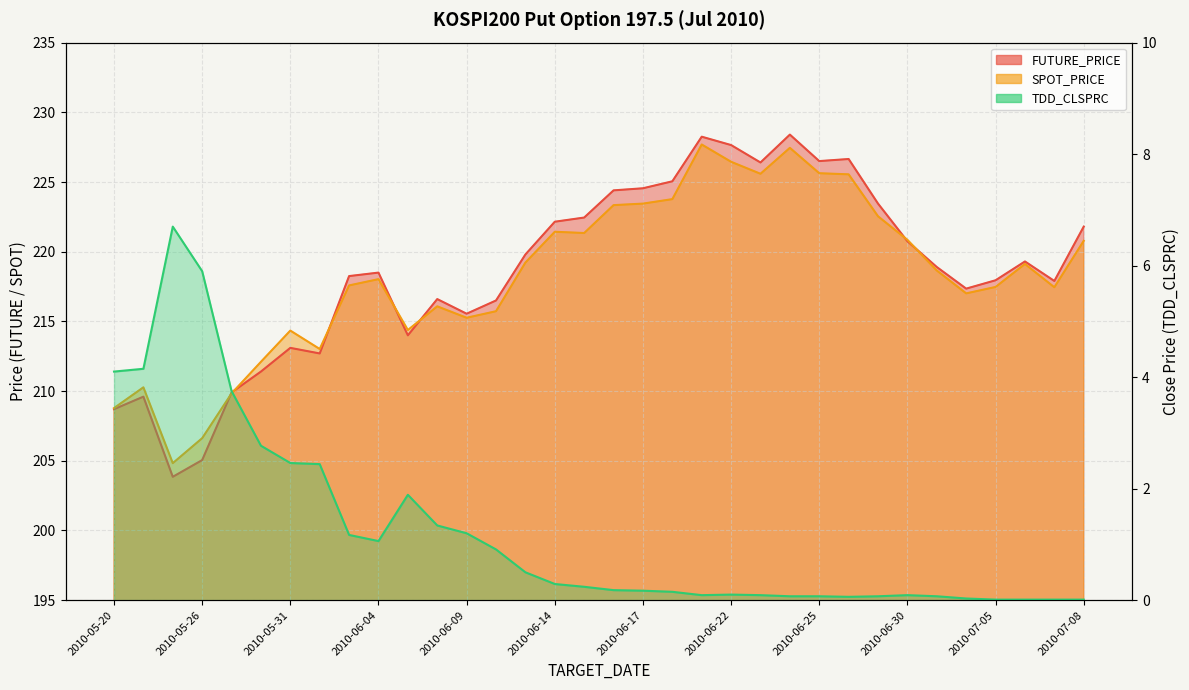

True or false: TDD_CLSPRC and FUTURE_PRICE cross at least once.

False